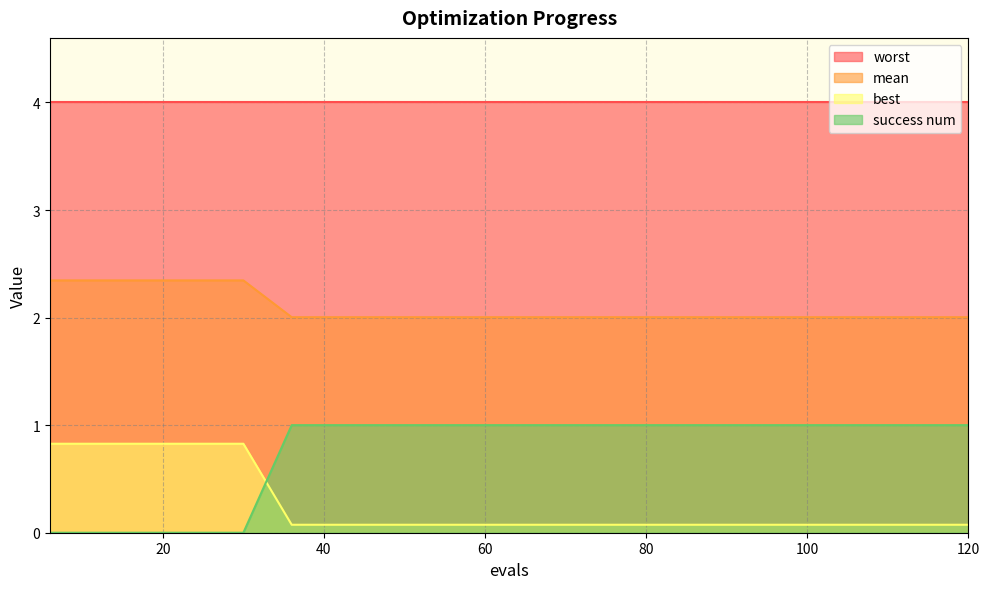

Between 36 and 108, which is larger?

36